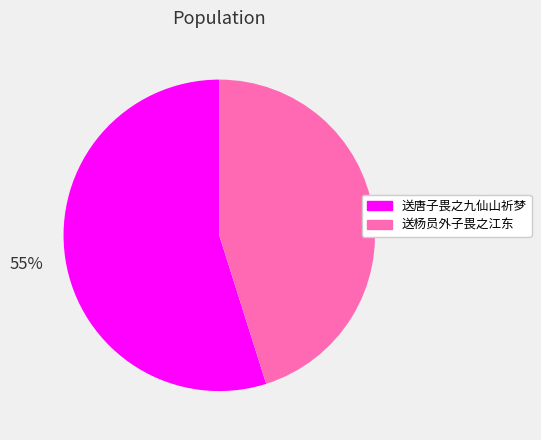

To the nearest percent, what is the combined percentage of 送杨员外子畏之江东 and 送唐子畏之九仙山祈梦?

100%